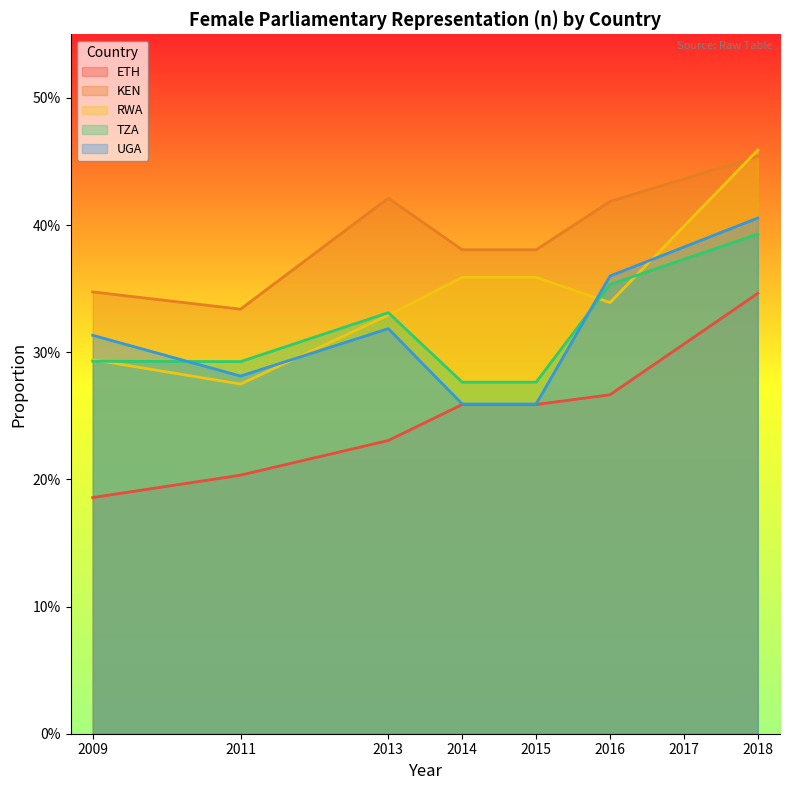

What is the minimum value shown in the chart?

0.2